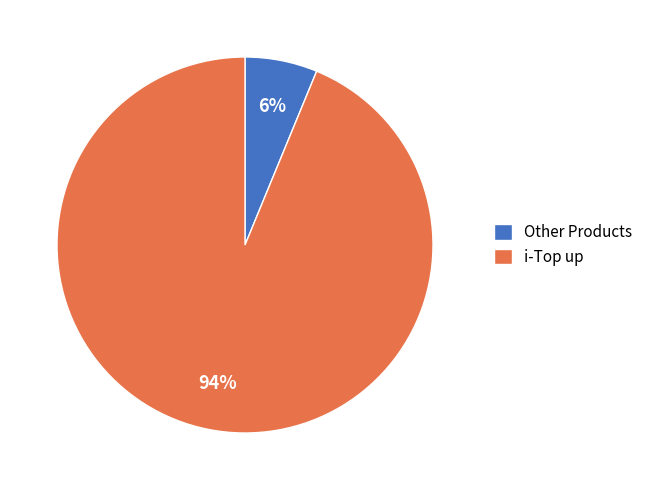

The Other Products slice represents 6% of the pie. True or false?

True